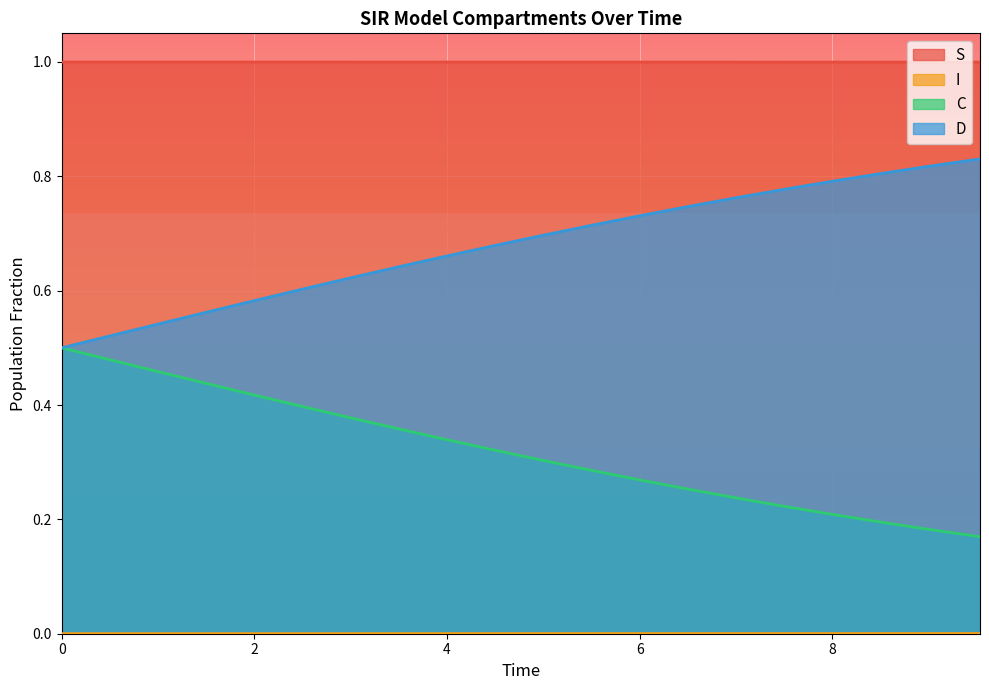

True or false: S and D cross at least once.

False